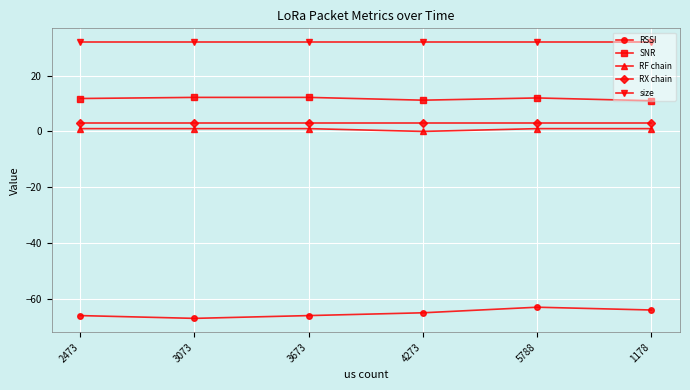

True or false: SNR and RF chain cross at least once.

False